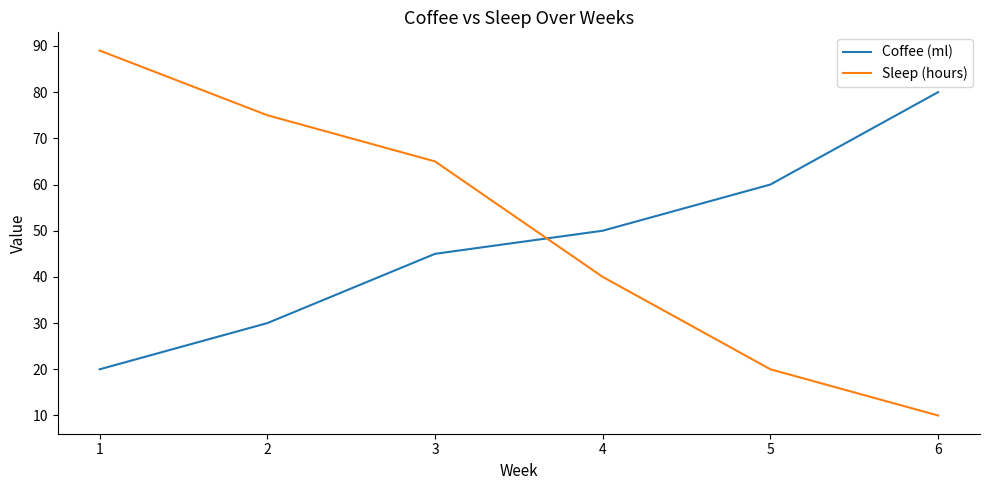

At which label is Sleep (hours) closest to 49?

4